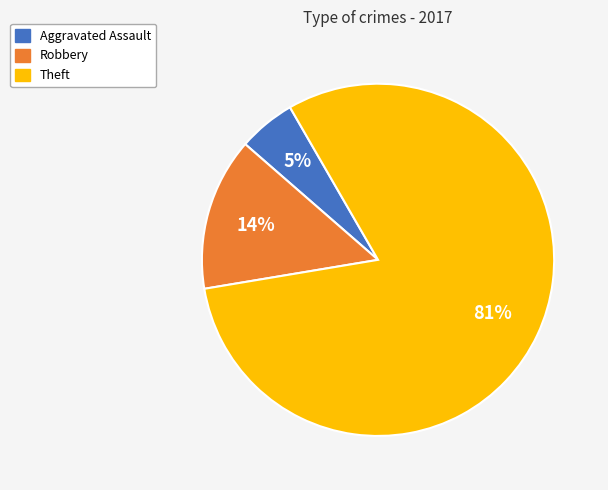

Is it true that Robbery is 22% of the pie?

False